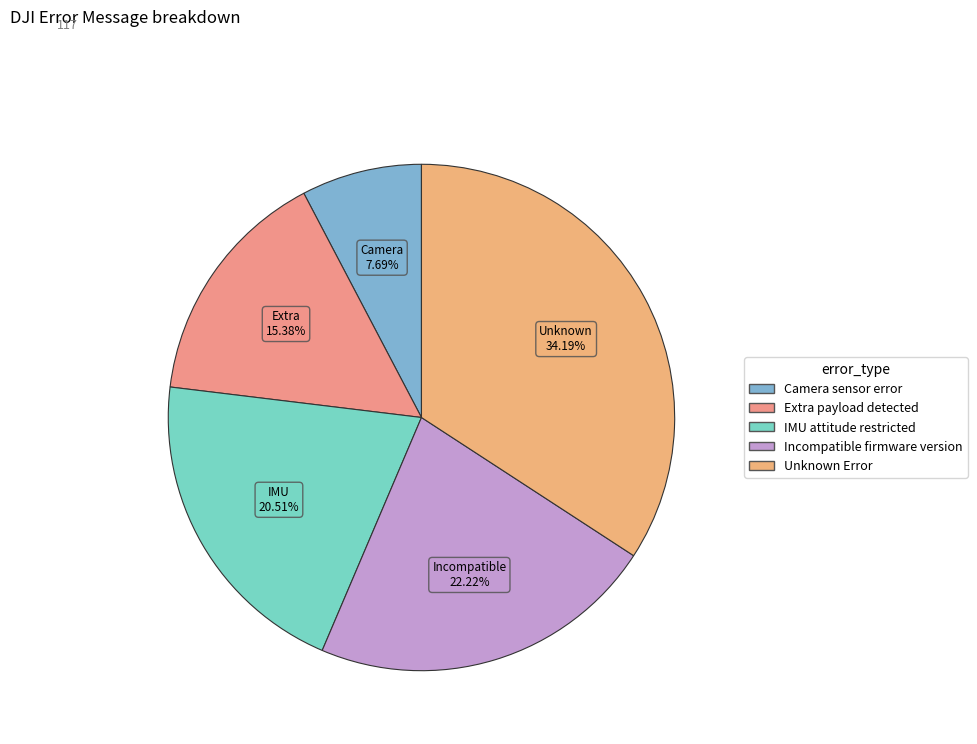

How many slices are in this pie chart?

5